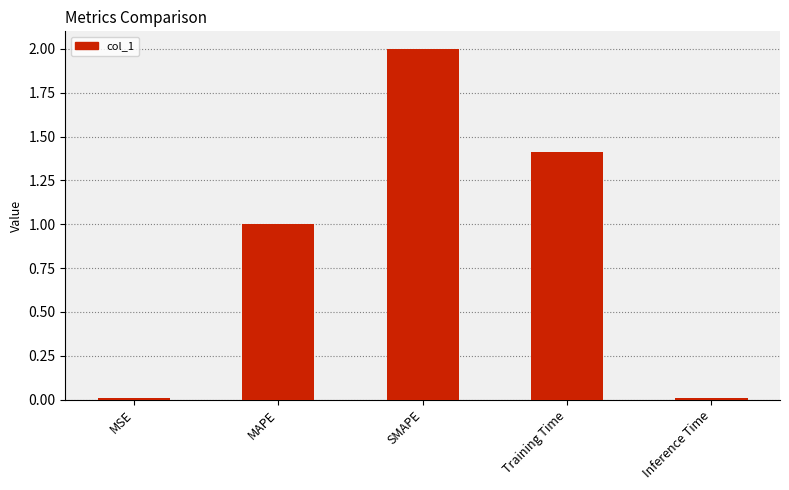

What is the difference between the maximum and minimum values?

2.0